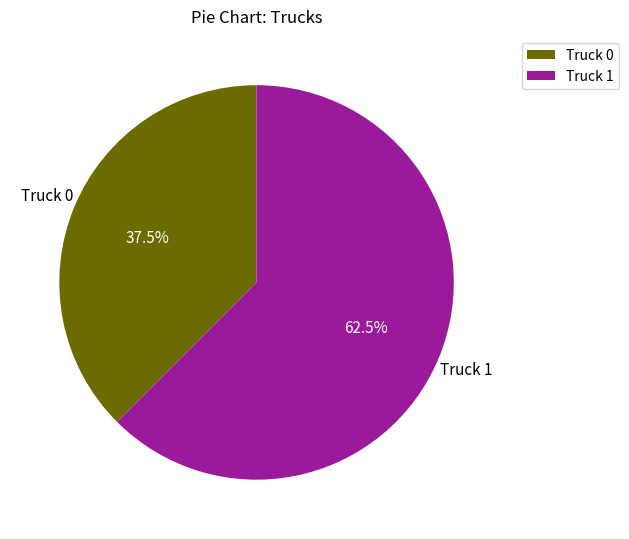

Is it true that Truck 1 is 69% of the pie?

False